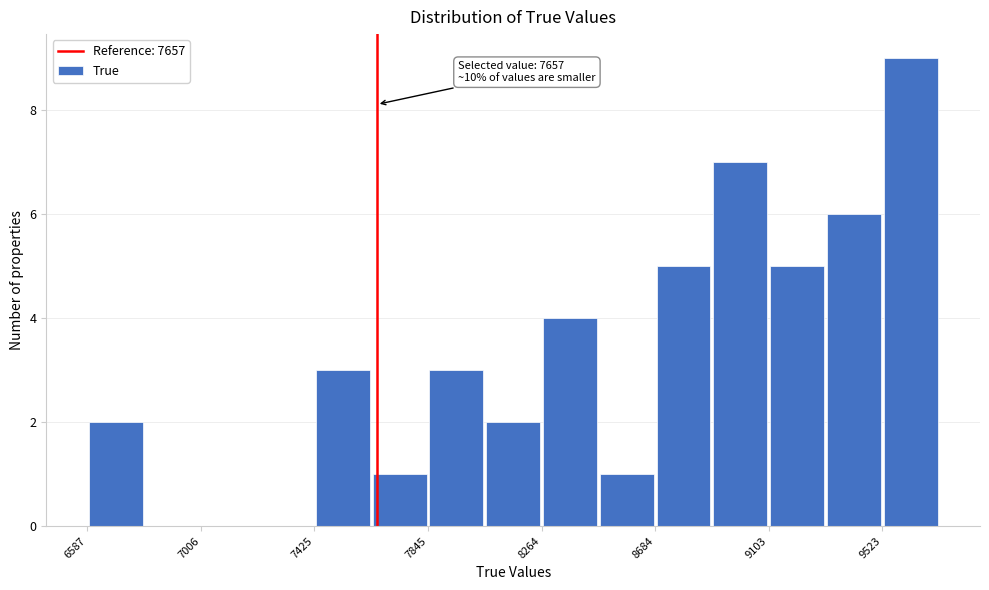

Over which range of the x-axis is the bar tallest?

9500 to 9750